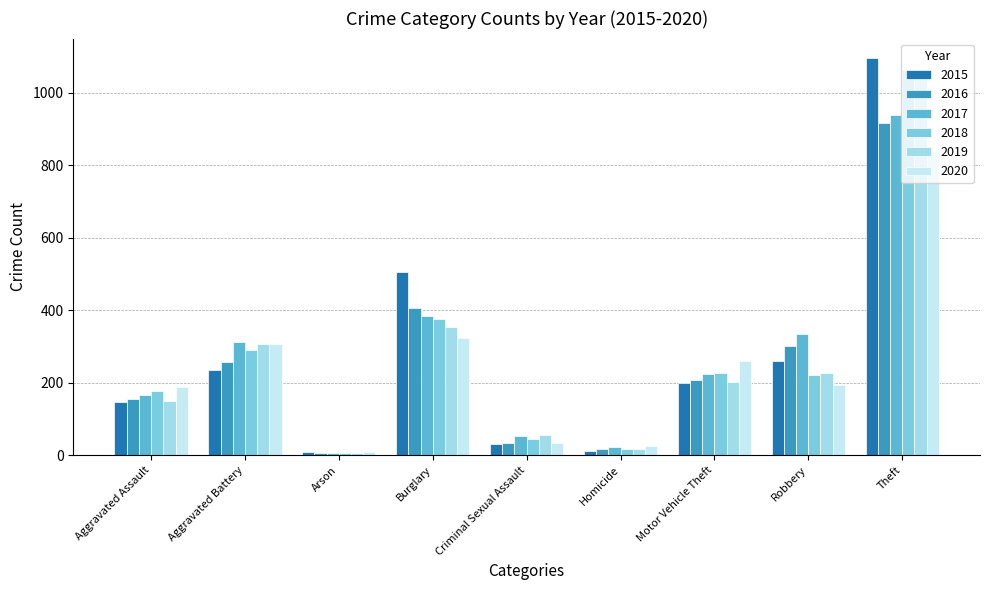

What is the difference between the maximum and minimum values in the 2018 series?

1056